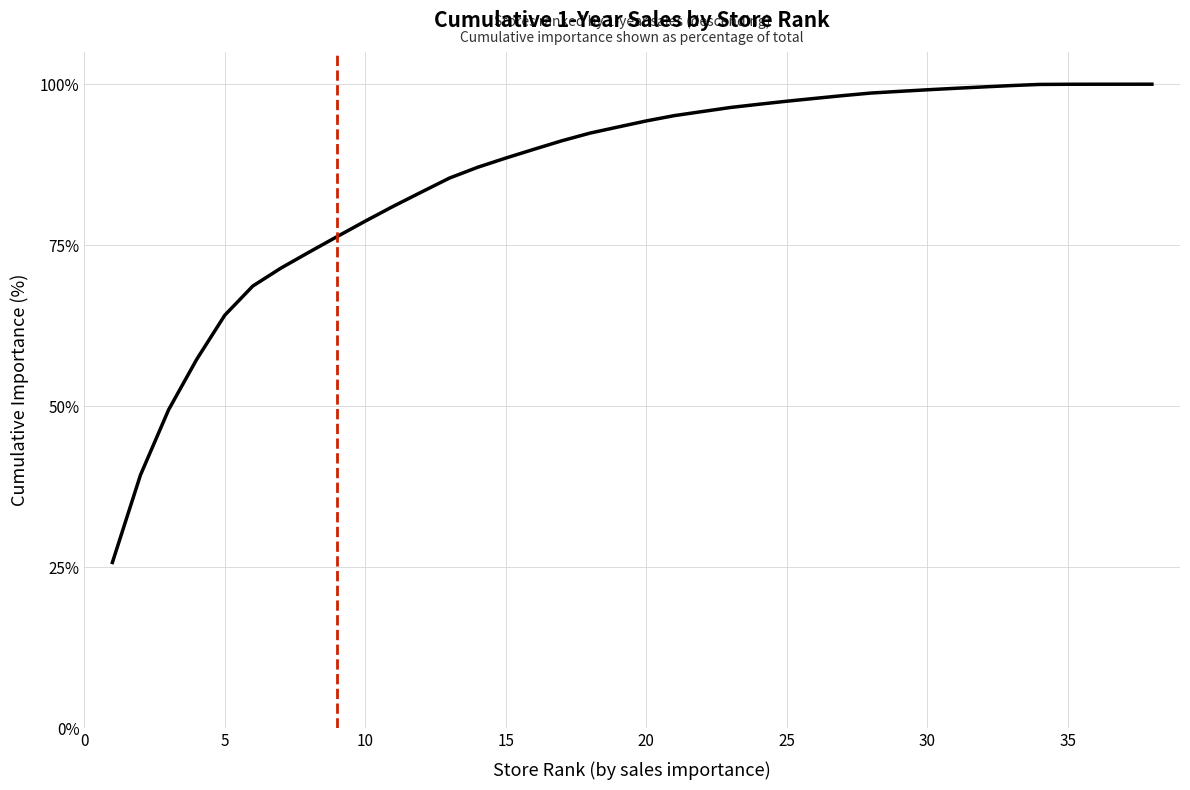

What is the greatest value displayed?

100.0